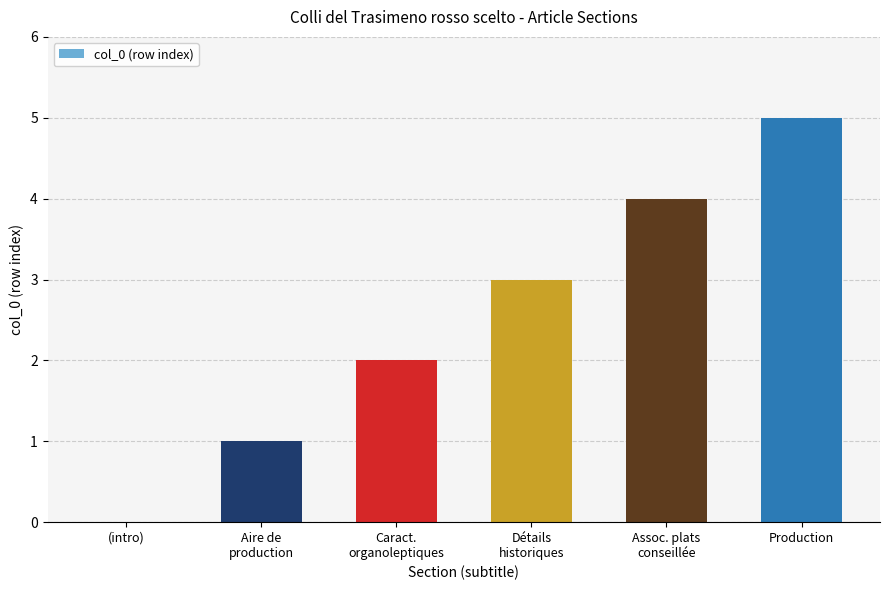

What is the approximate value at Détails
historiques?

3